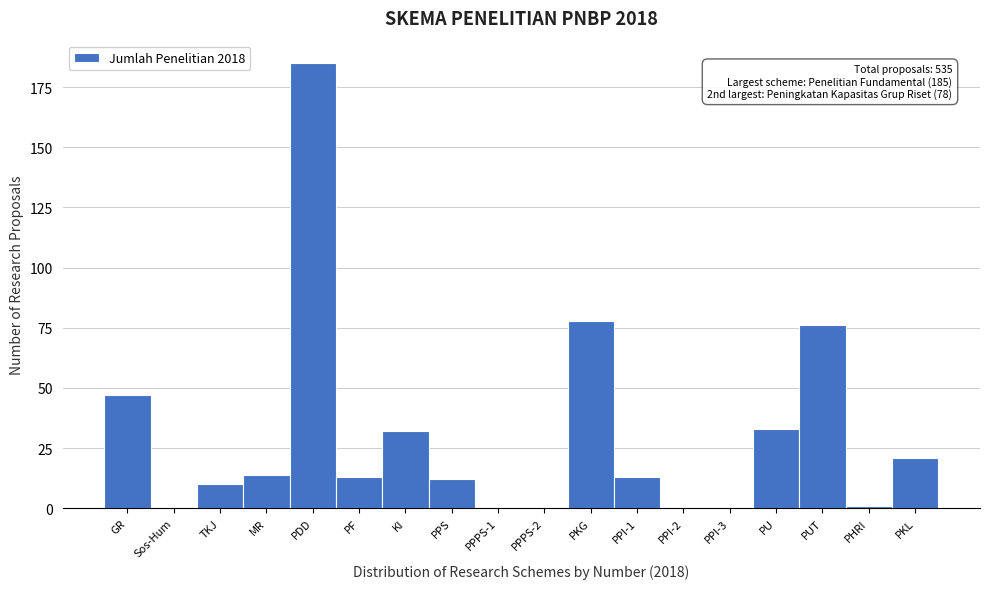

Reading left to right, what are all the values shown in this chart?

GR=47	Sos-Hum=0	TKJ=10	MR=14	PDD=185	PF=13	KI=32	PPS=12	PPPS-1=0	PPPS-2=0	PKG=78	PPI-1=13	PPI-2=0	PPI-3=0	PU=33	PUT=76	PHRI=1	PKL=21